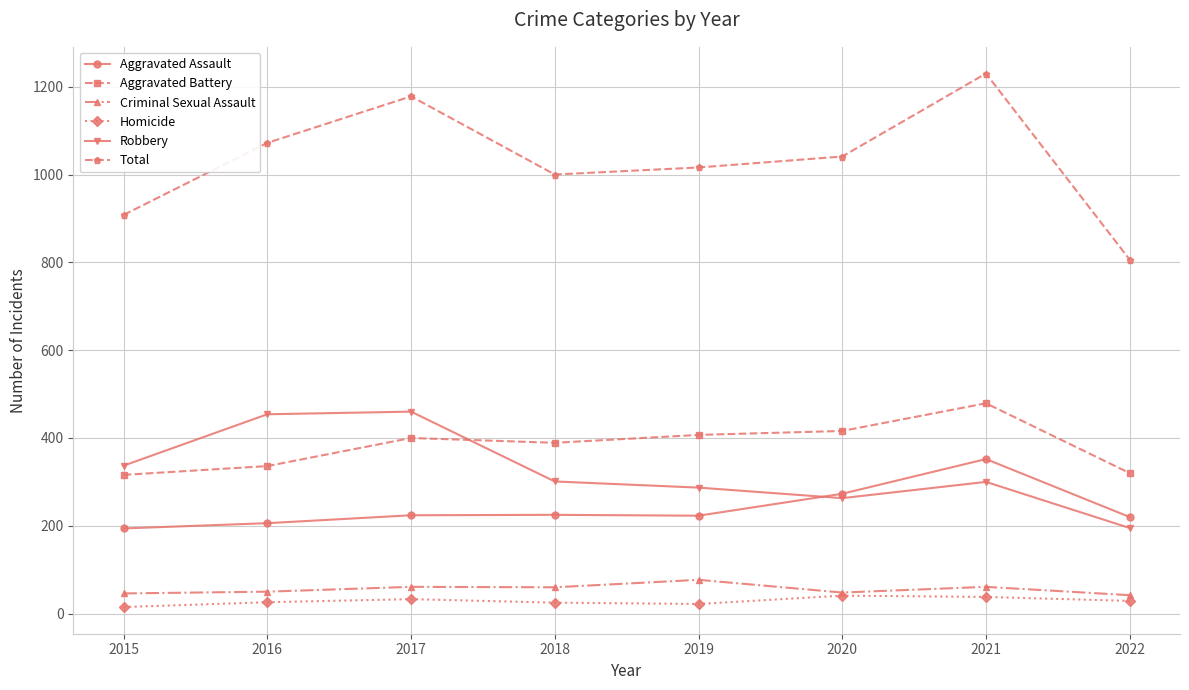

At 2022, list the series in order from largest to smallest.

Total, Aggravated Battery, Aggravated Assault, Robbery, Criminal Sexual Assault, Homicide